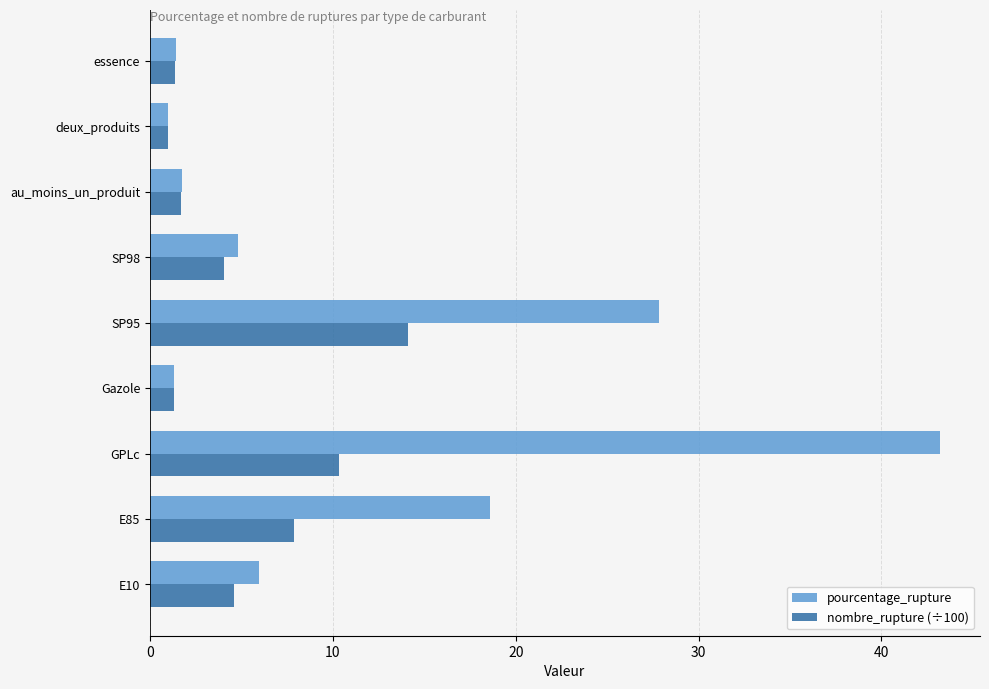

Is it true that nombre_rupture (÷100) equals 1.7 at E10?

False